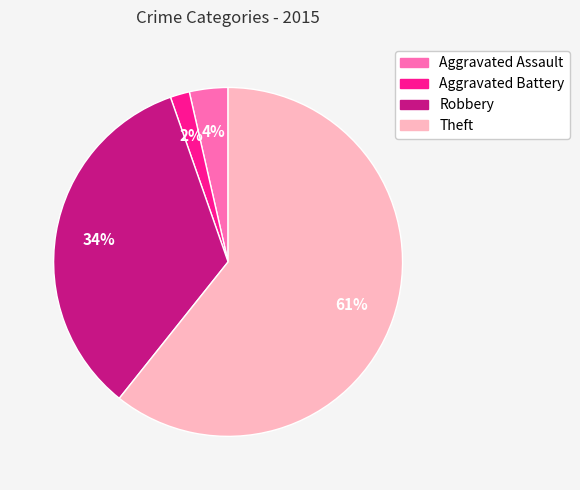

What percentage is the Robbery slice, to the nearest percent?

34%